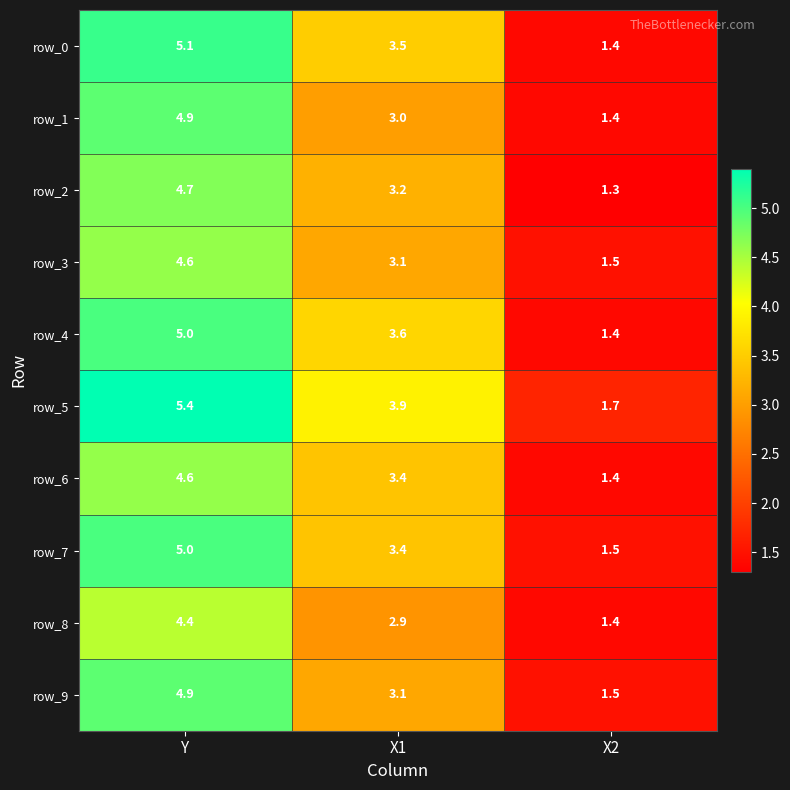

Reading left to right, transcribe all the data shown in this chart.

row_0: 5.1	3.5	1.4
row_1: 4.9	3.0	1.4
row_2: 4.7	3.2	1.3
row_3: 4.6	3.1	1.5
row_4: 5.0	3.6	1.4
row_5: 5.4	3.9	1.7
row_6: 4.6	3.4	1.4
row_7: 5.0	3.4	1.5
row_8: 4.4	2.9	1.4
row_9: 4.9	3.1	1.5